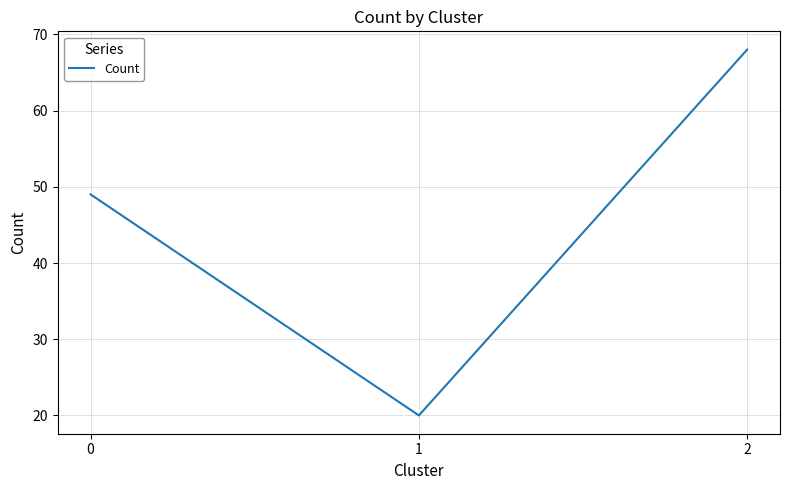

Reading right to left, transcribe all the data shown in this chart.

68	20	49